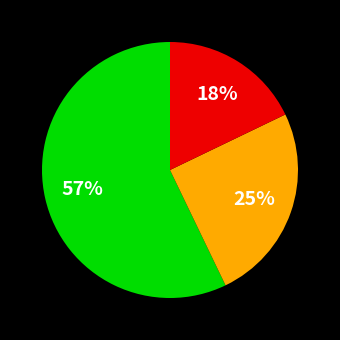

Does any single category account for the majority?

Yes